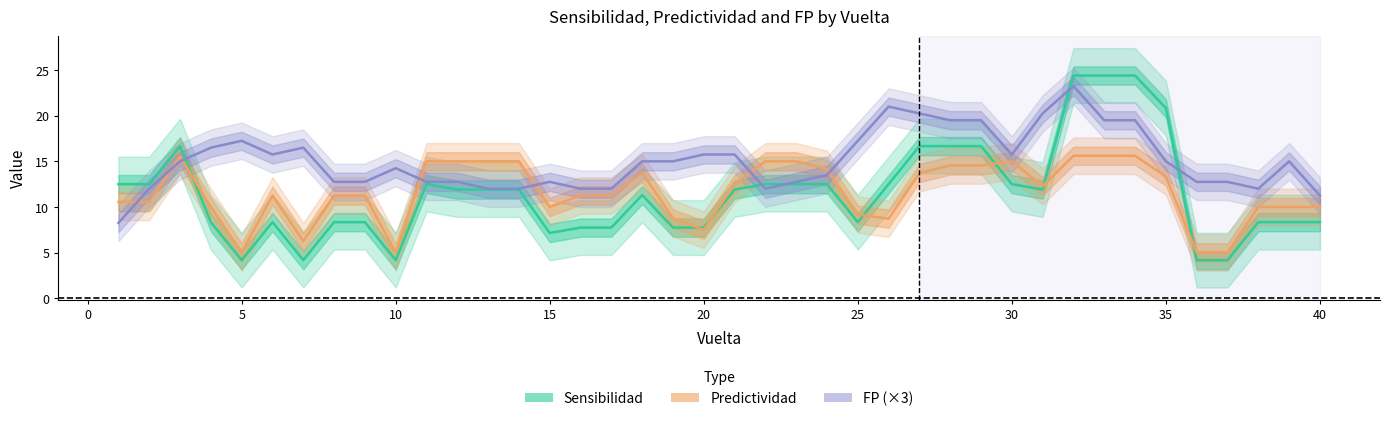

What is the smallest value displayed?

4.2